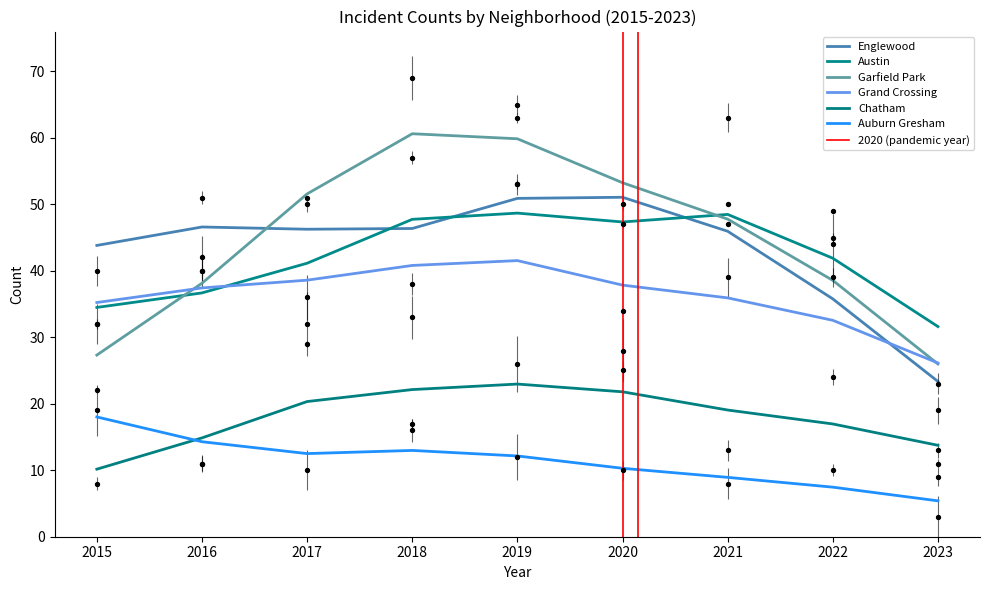

Which series has the largest total across all categories?

Garfield Park